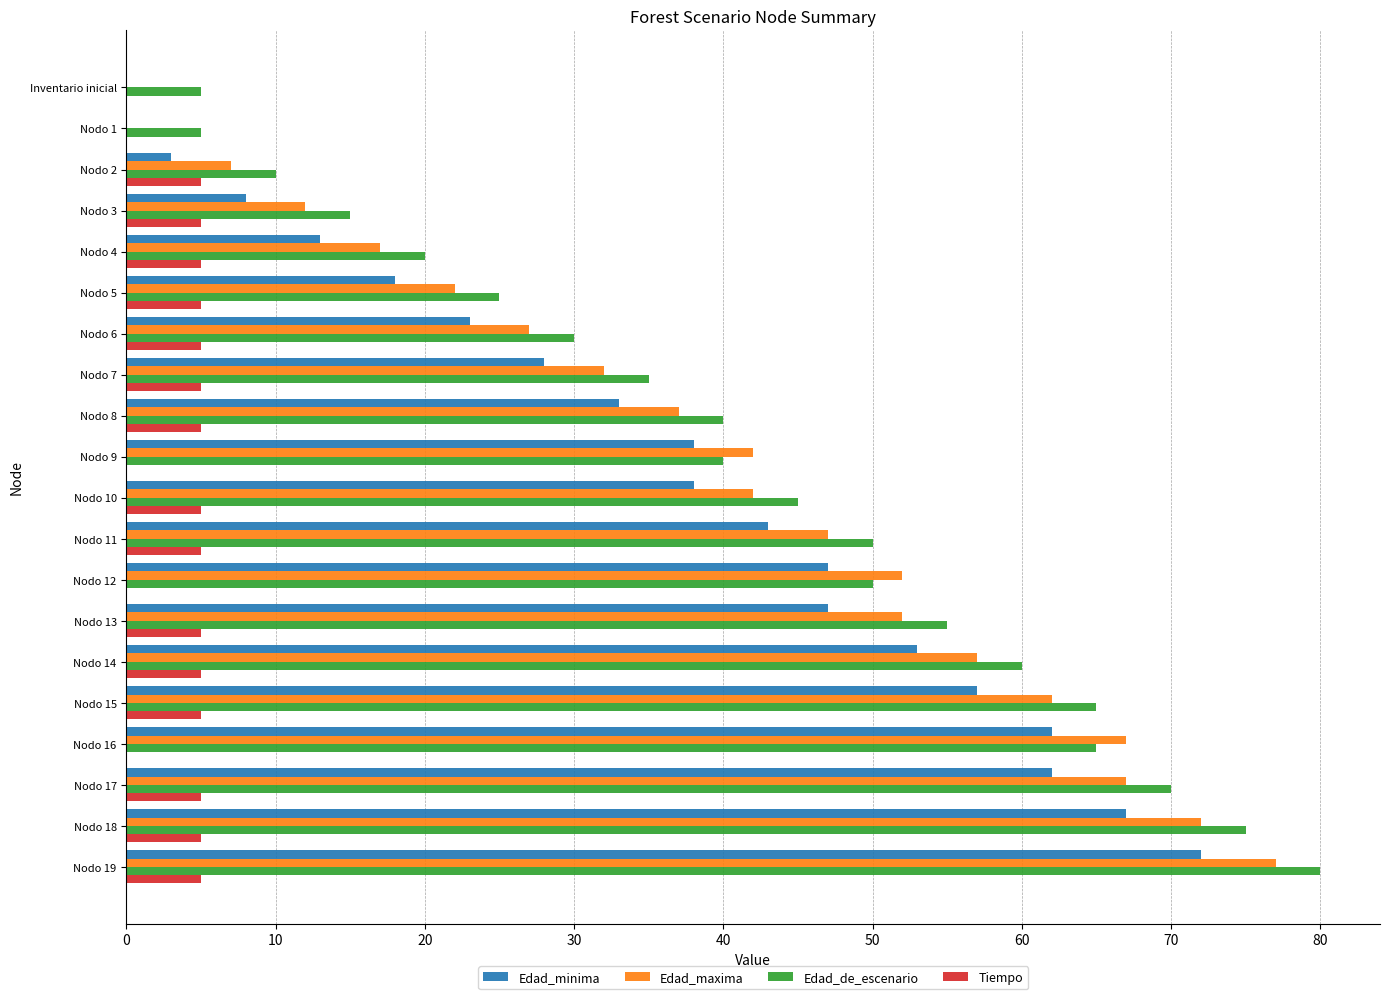

The value of Edad_minima at Nodo 5 is 18. True or false?

True